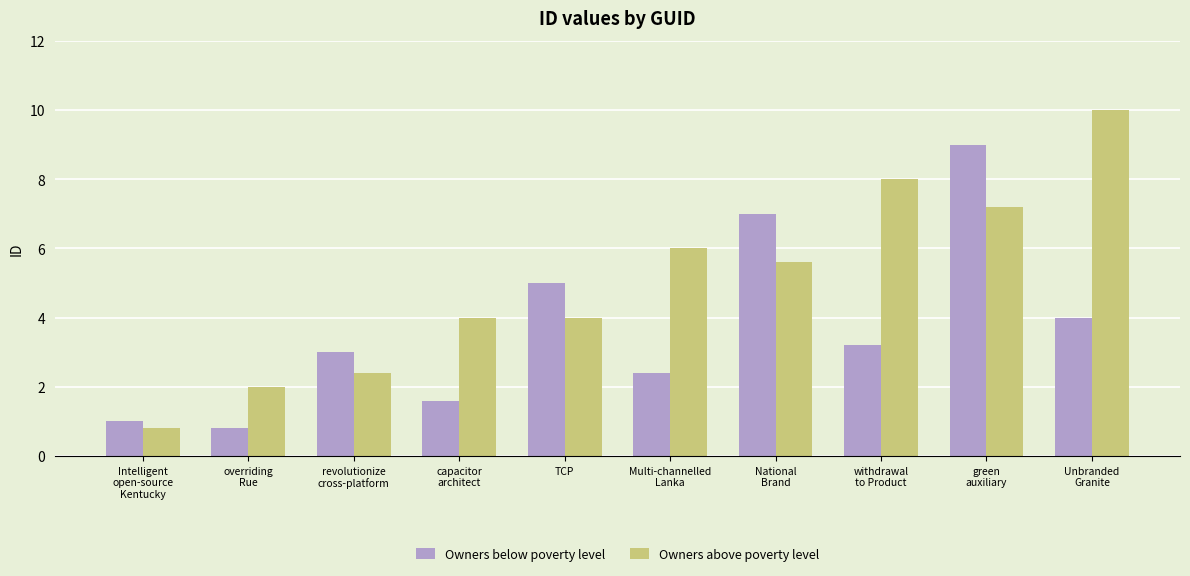

Is it true that Owners above poverty level equals 7.2 at green
auxiliary?

True